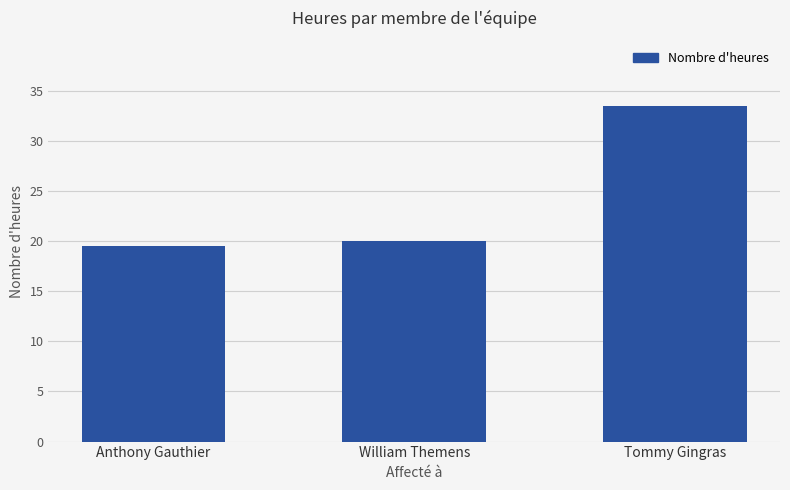

What is the label of the 3rd bar from the left?

Tommy Gingras